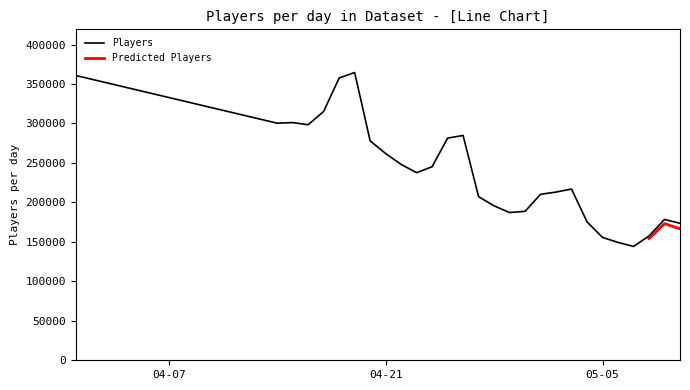

What is the approximate value at 2015-04-26, to the nearest 100?

284800